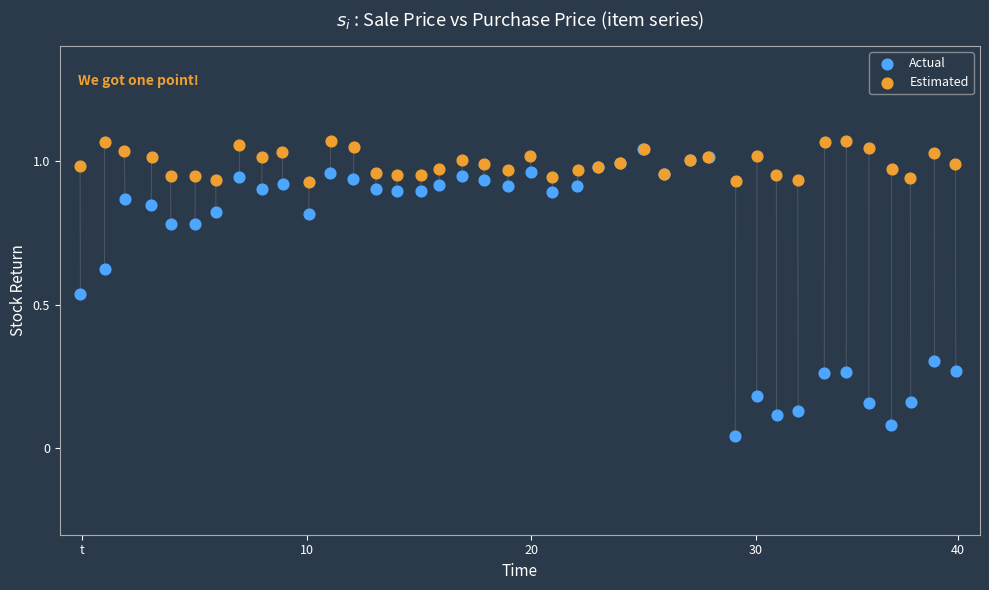

Which series reaches the minimum Y coordinate?

Actual